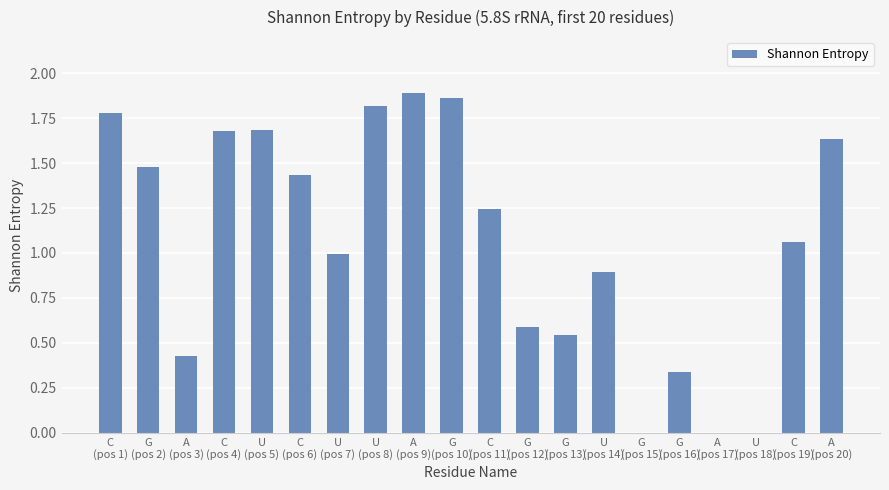

What is the sum of all values?

21.3